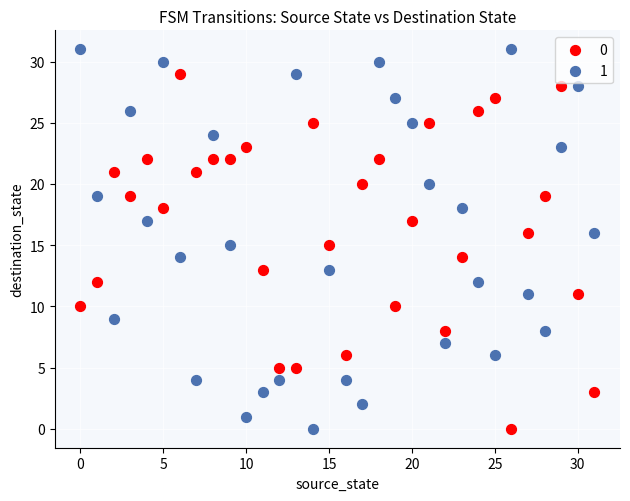

What are all the series names shown in the legend?

0, 1